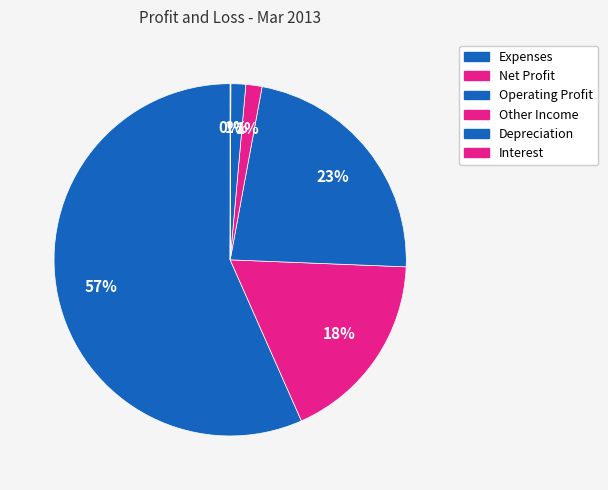

To the nearest percent, what is the combined percentage of Expenses and Other Income?

58%